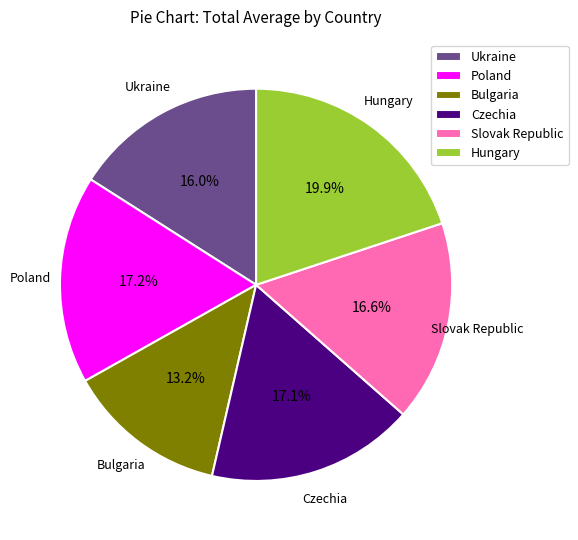

To the nearest percent, what is the average slice percentage?

17%